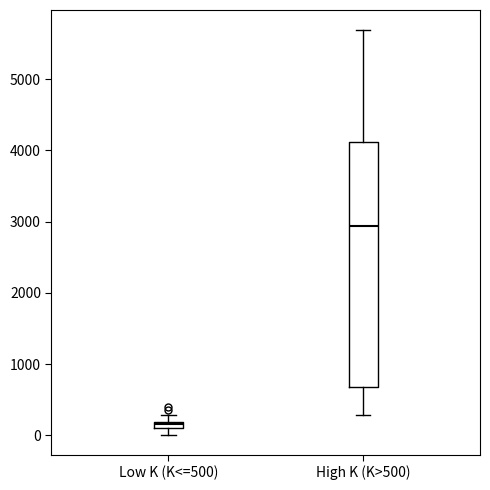

Where does the upper whisker of the box for High K (K>500) end on the y-axis? The values are not printed on the chart, so give them approximately, as read against the axis.

5700